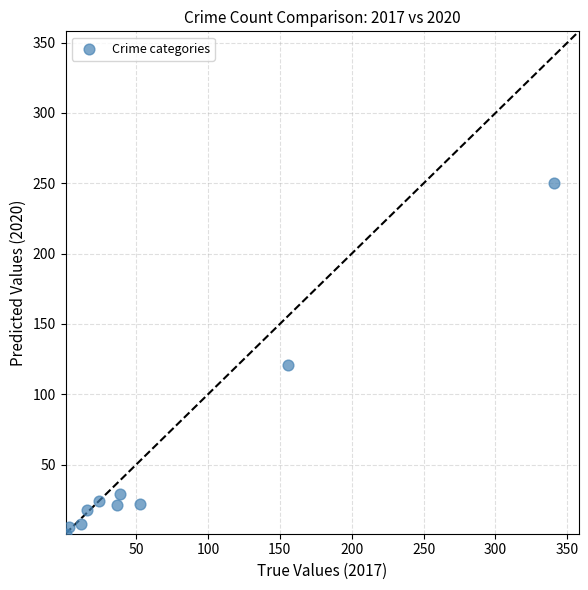

What is the average Y value?

50